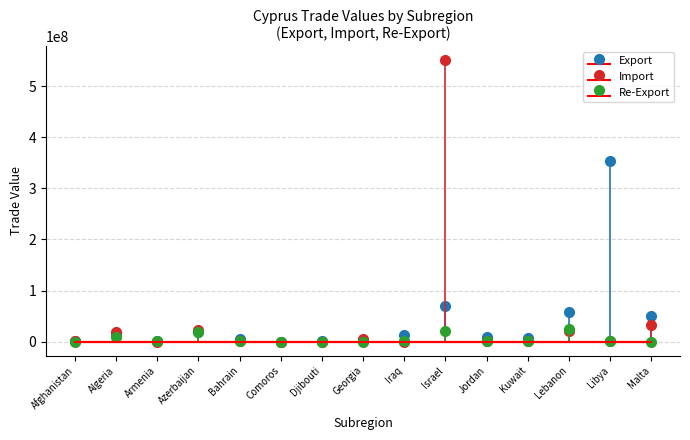

Is it true that Export equals 5328444 at Bahrain?

True